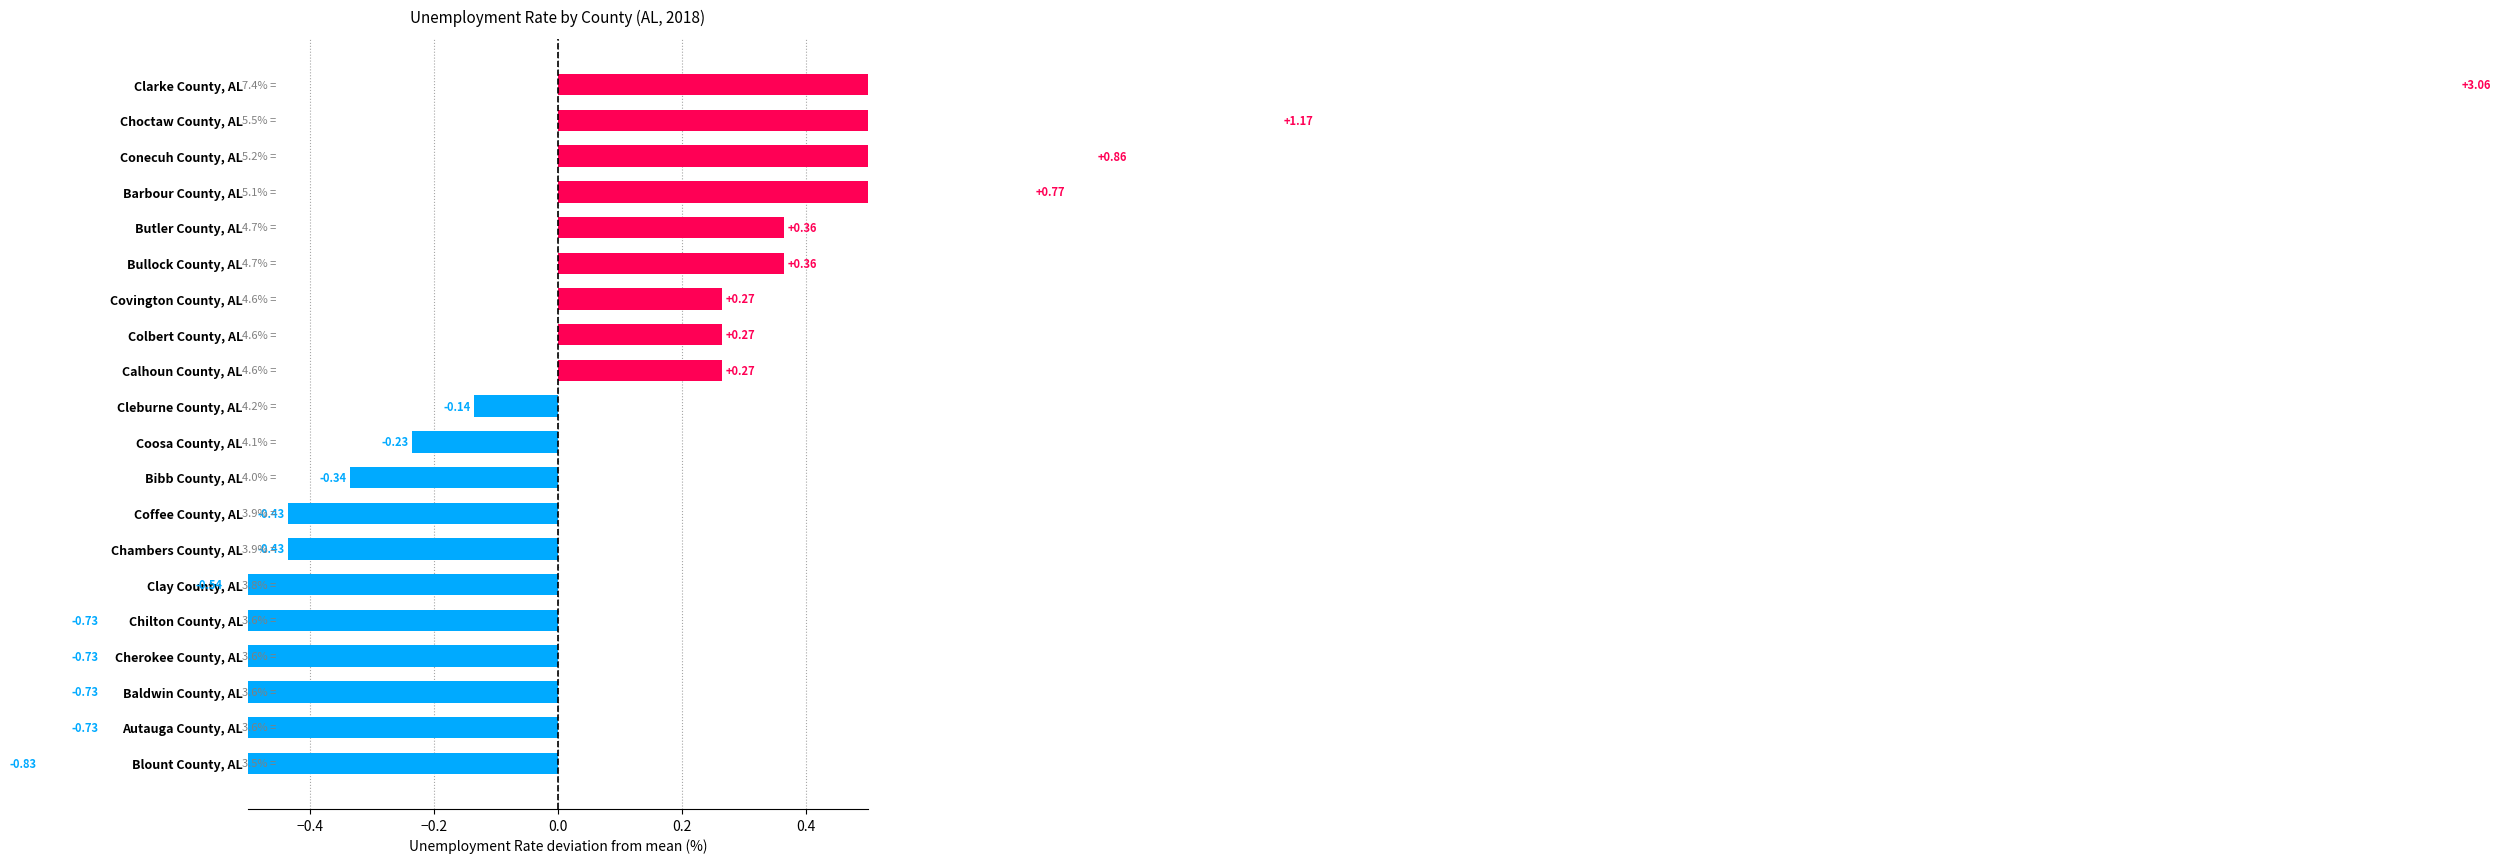

How many series are shown in this chart?

1